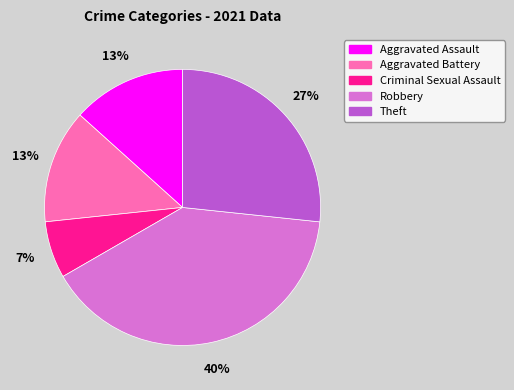

Which has a higher value, Robbery or Criminal Sexual Assault?

Robbery